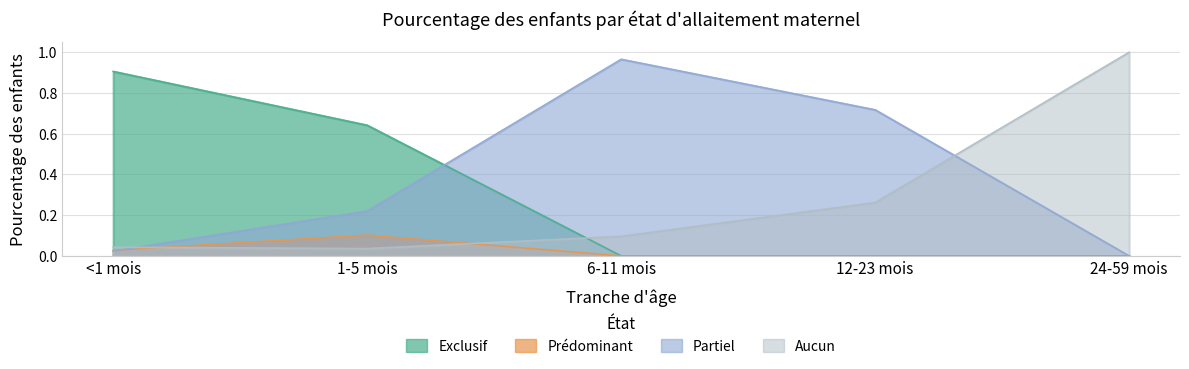

Which series has the largest range (max minus min)?

Partiel